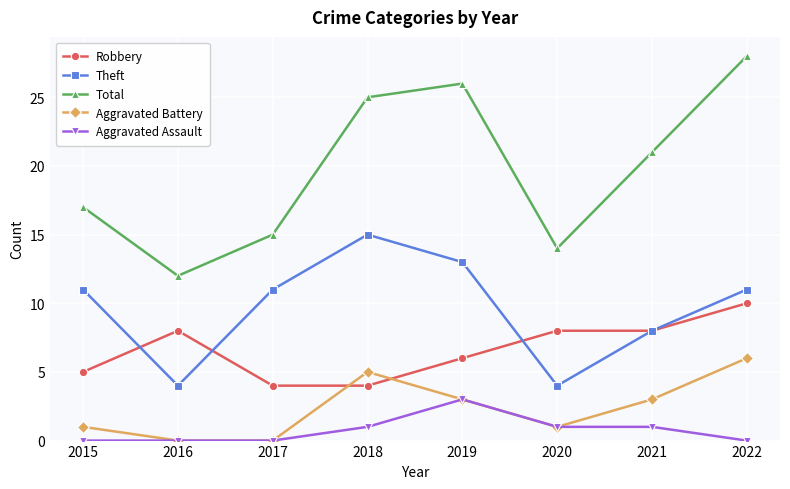

What is the sum of all Aggravated Assault values?

6